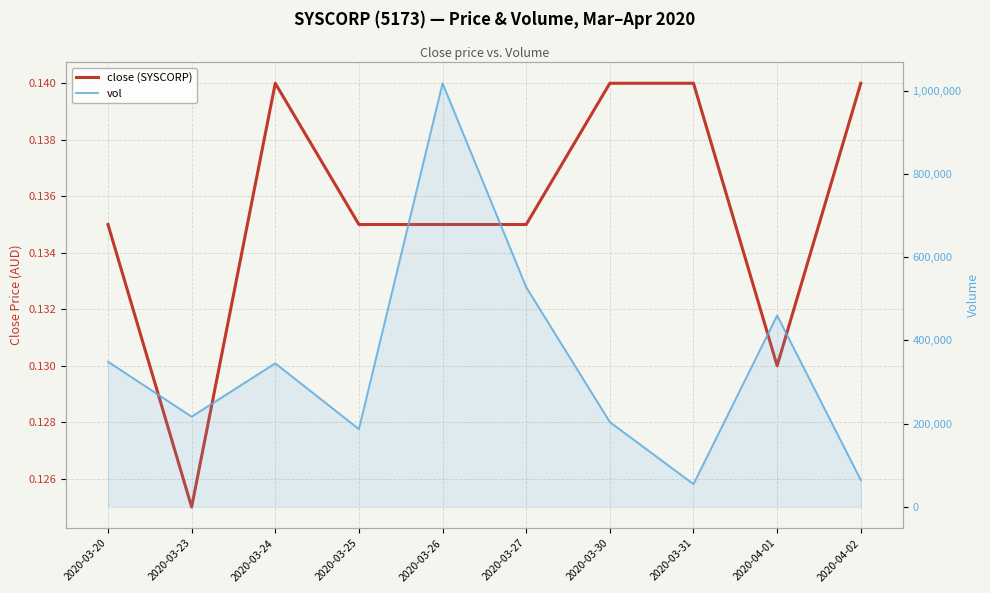

Which series has the largest range (max minus min)?

vol